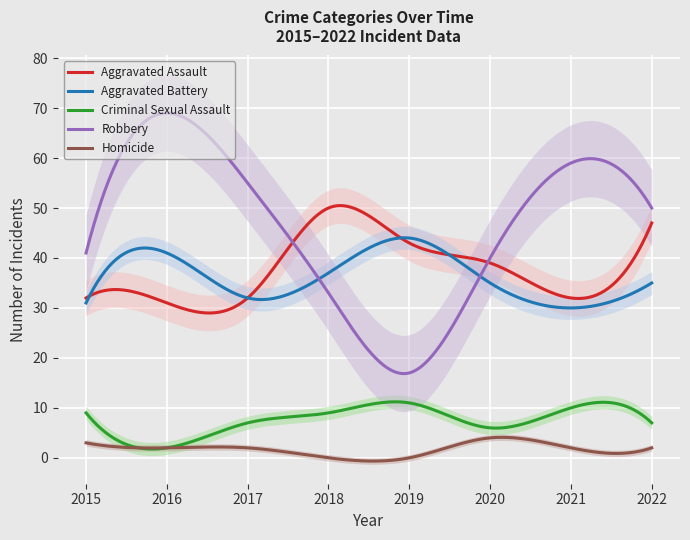

How many categories are shown in the chart?

8